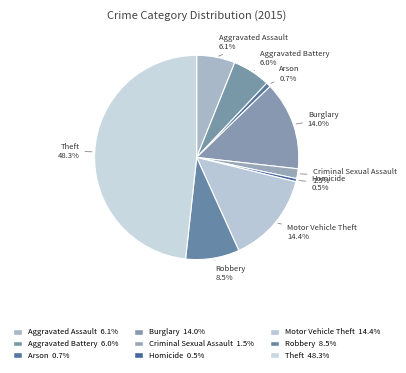

Which category has the biggest portion of the pie?

Theft